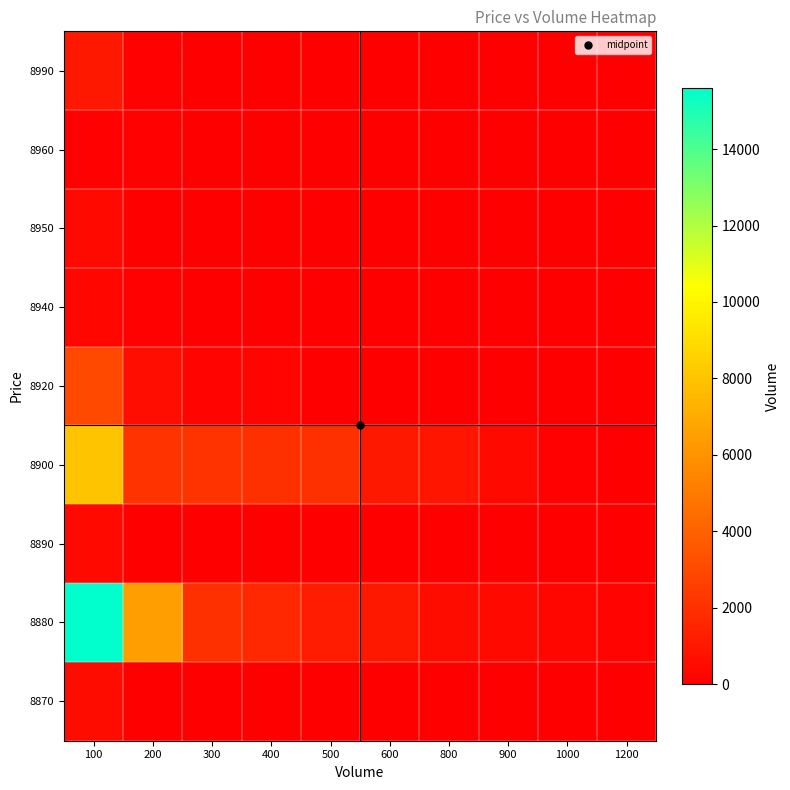

What is the maximum value shown in the chart?

15600